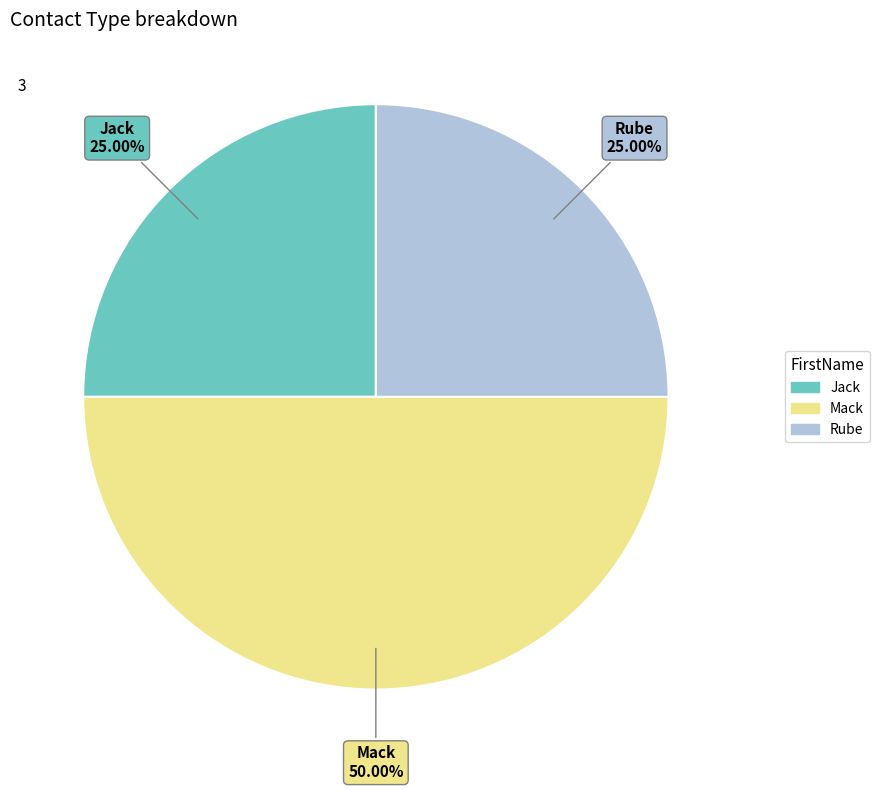

Approximately how many times larger is the value at Rube compared to Jack?

1.0